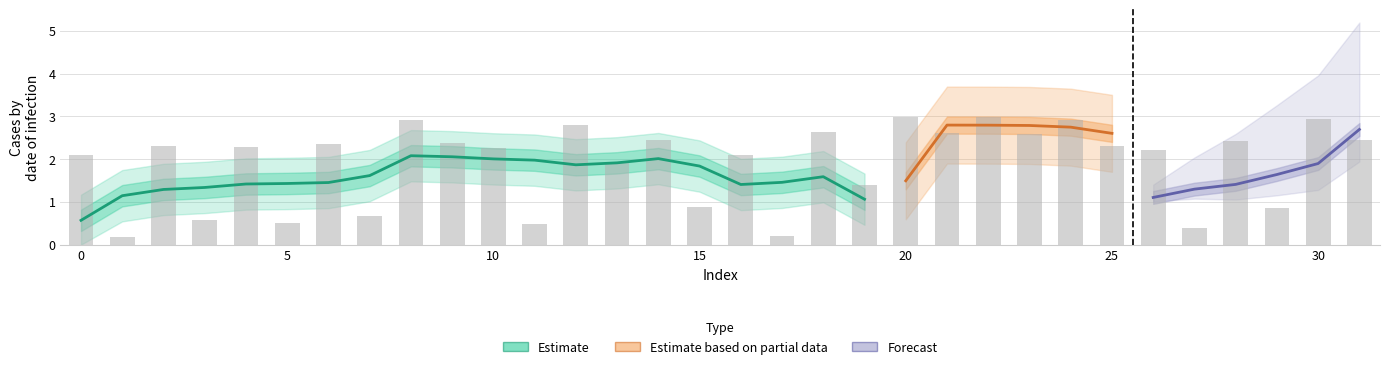

The chart shows a value of 1.0 at 7. True or false?

False